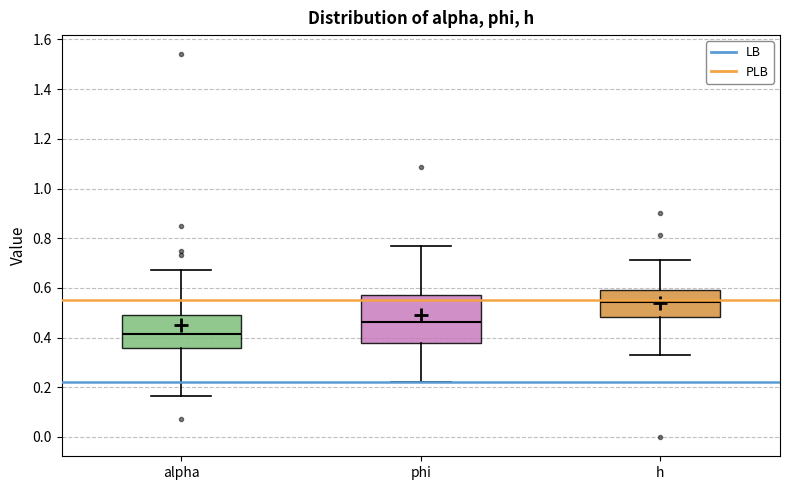

Comparing the boxes themselves (not the whiskers), which one is the tallest?

phi